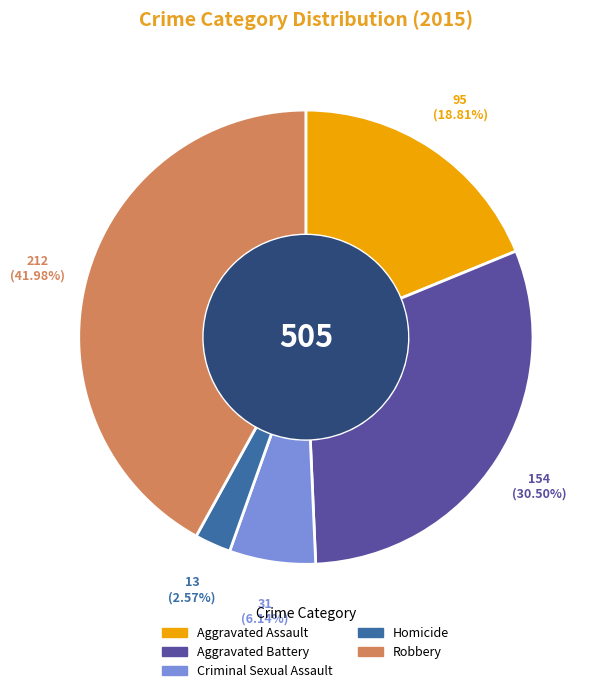

To the nearest percent, what is the average slice percentage?

20%